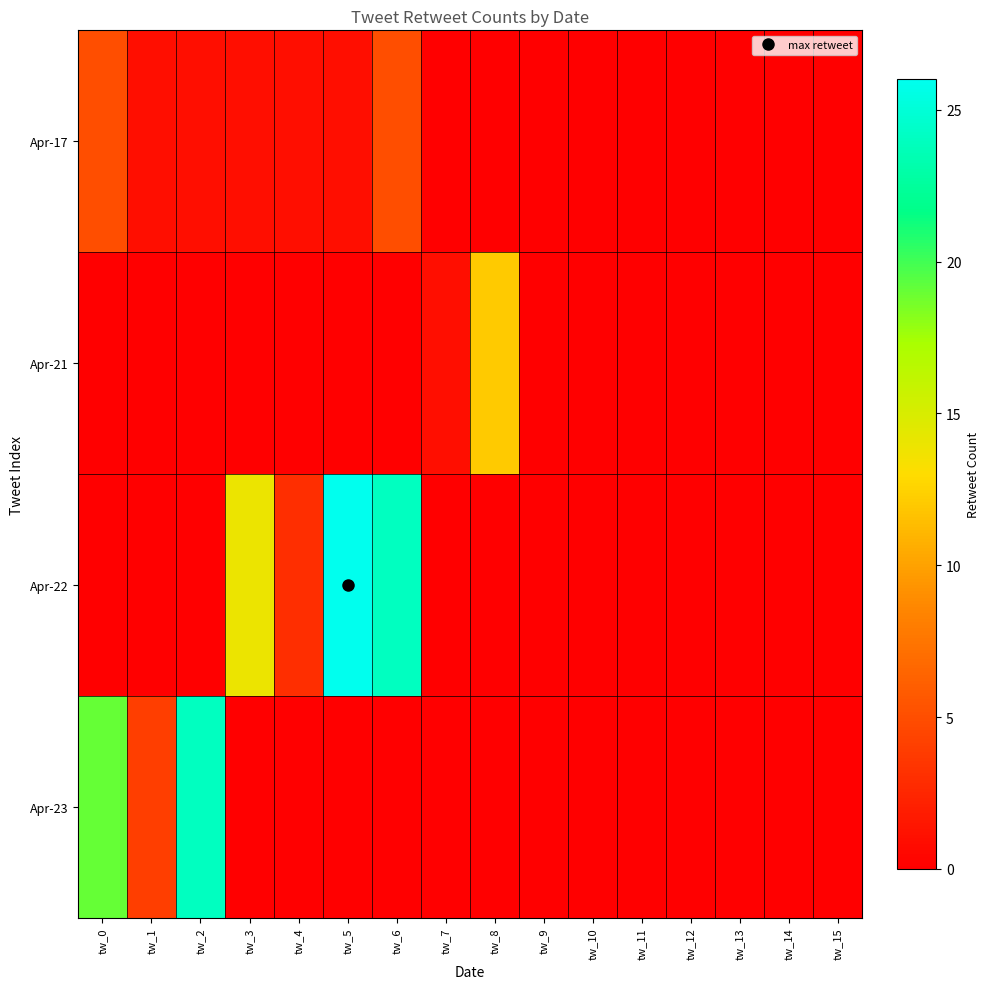

Reading right to left, what are all the values shown in this chart?

Apr-17: tw_15=0	tw_14=0	tw_13=0	tw_12=0	tw_11=0	tw_10=0	tw_9=0	tw_8=0	tw_7=0	tw_6=5	tw_5=1	tw_4=1	tw_3=1	tw_2=1	tw_1=1	tw_0=5
Apr-21: tw_15=0	tw_14=0	tw_13=0	tw_12=0	tw_11=0	tw_10=0	tw_9=0	tw_8=12	tw_7=1	tw_6=0	tw_5=0	tw_4=0	tw_3=0	tw_2=0	tw_1=0	tw_0=0
Apr-22: tw_15=0	tw_14=0	tw_13=0	tw_12=0	tw_11=0	tw_10=0	tw_9=0	tw_8=0	tw_7=0	tw_6=24	tw_5=26	tw_4=3	tw_3=14	tw_2=0	tw_1=0	tw_0=0
Apr-23: tw_15=0	tw_14=0	tw_13=0	tw_12=0	tw_11=0	tw_10=0	tw_9=0	tw_8=0	tw_7=0	tw_6=0	tw_5=0	tw_4=0	tw_3=0	tw_2=24	tw_1=4	tw_0=19